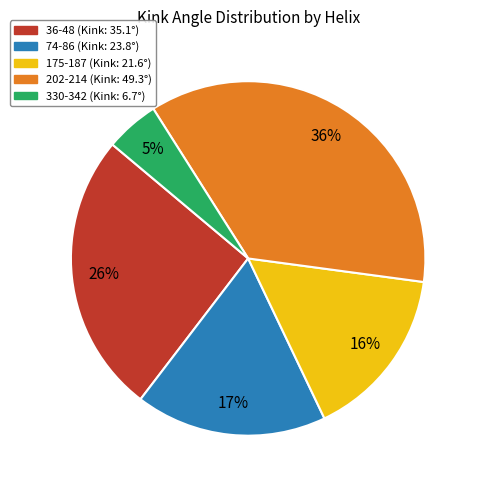

Which has a higher value, 202-214 or 74-86?

202-214